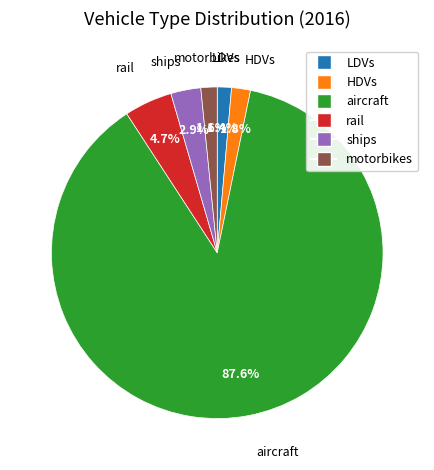

Does motorbikes account for over 50% of the chart?

No